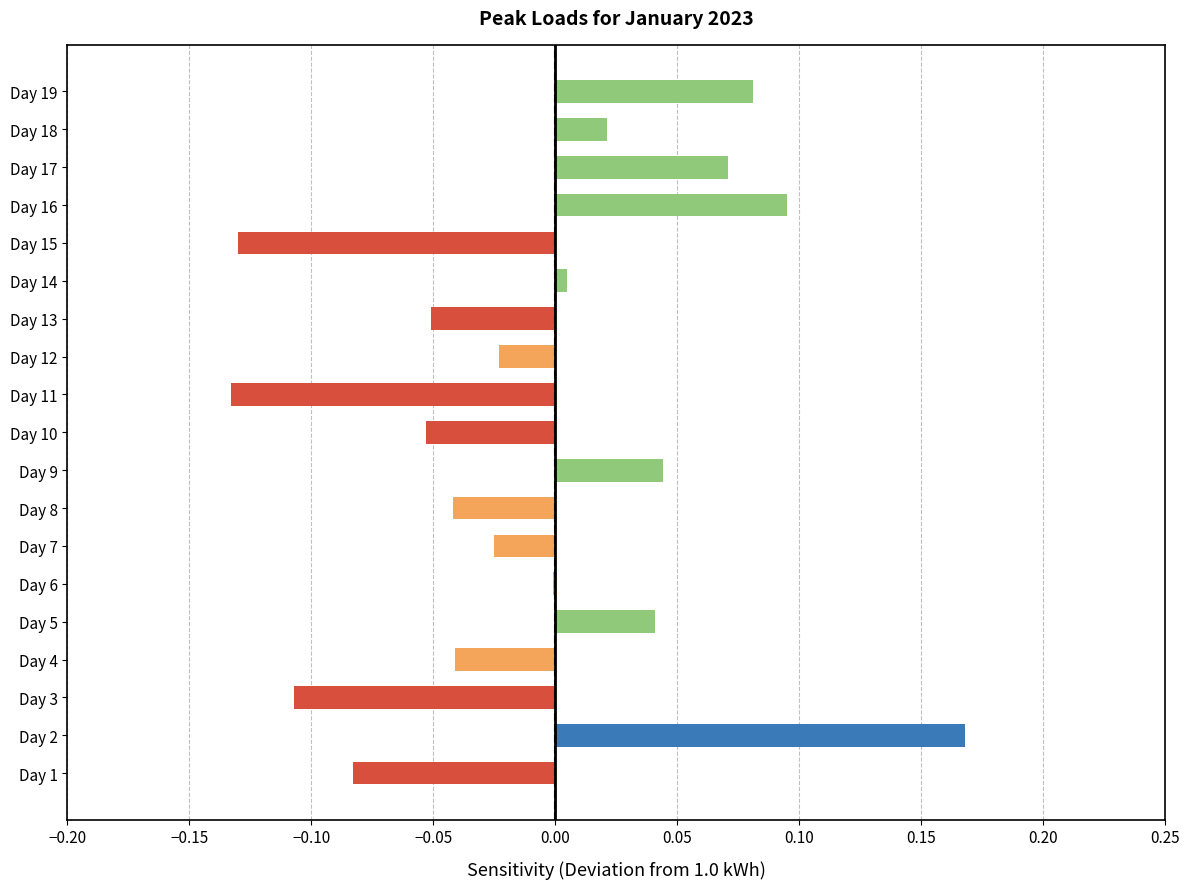

Which category has the highest value across all series?

Day 2